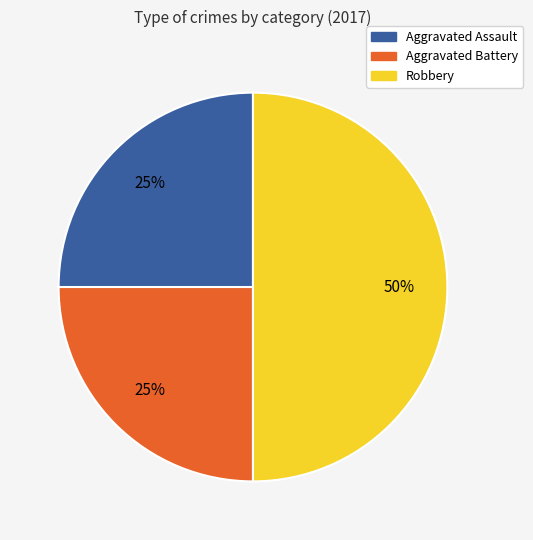

Which category has the biggest portion of the pie?

Robbery